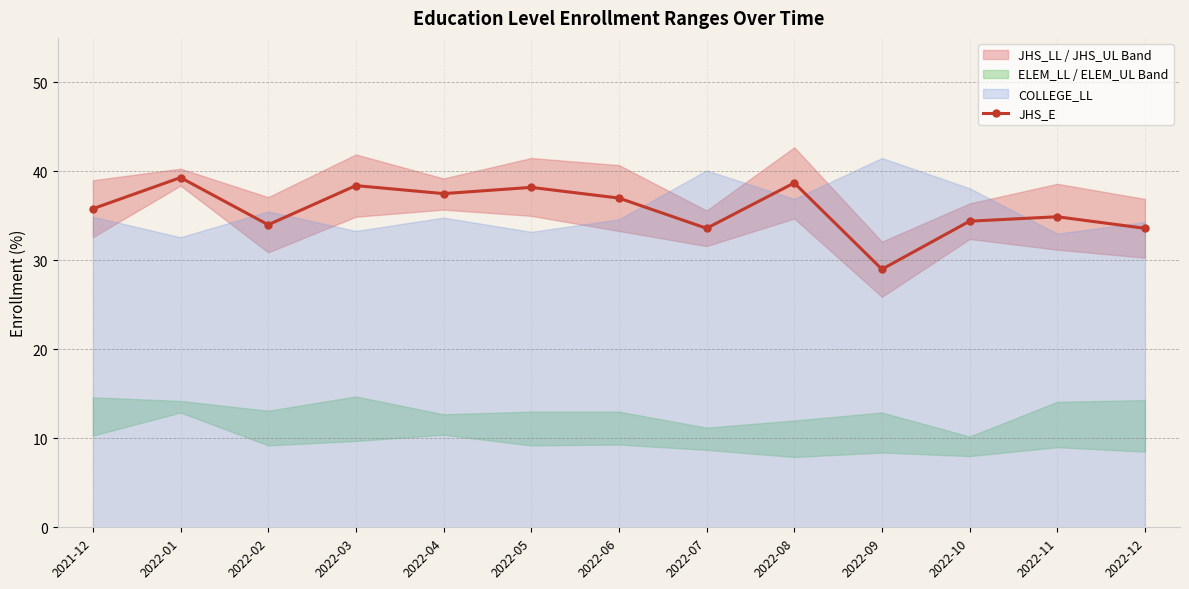

Count the number of categories in the chart.

13